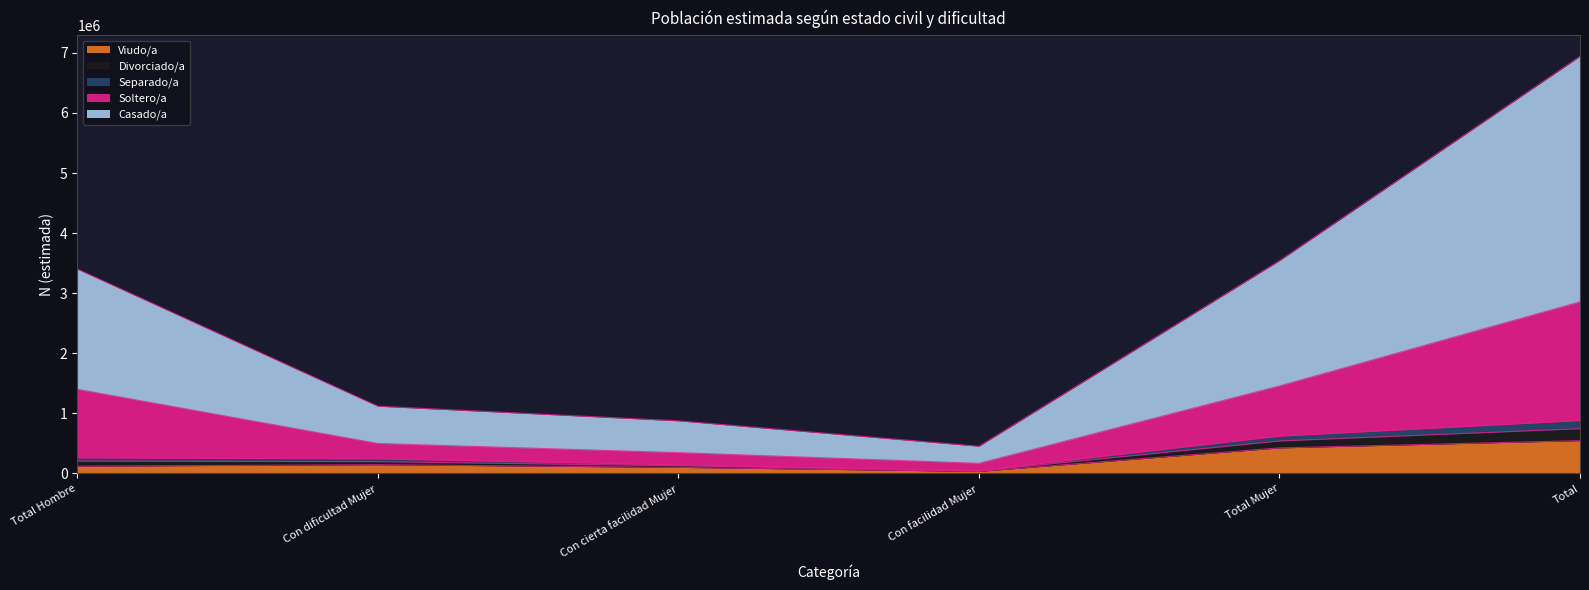

At which category is the sum across all series the highest?

Total